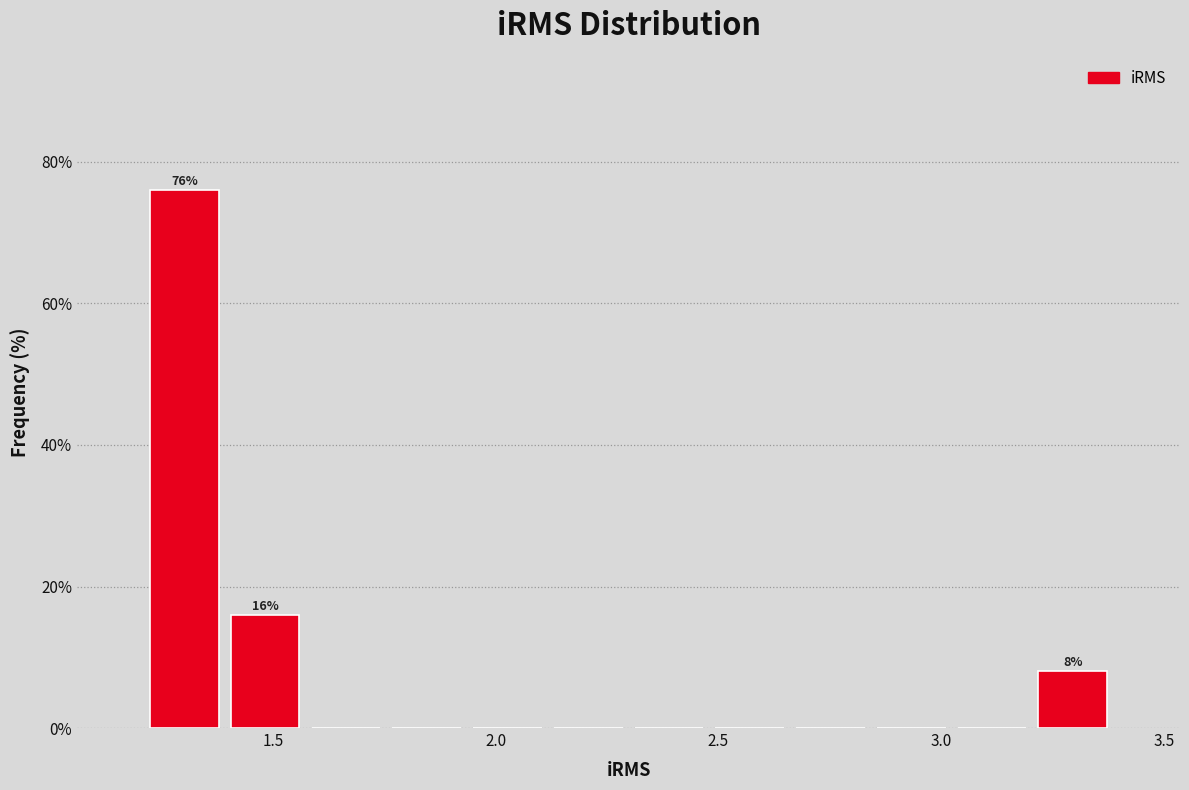

Read against the x-axis, roughly where is the centre of the tallest bar?

1.30